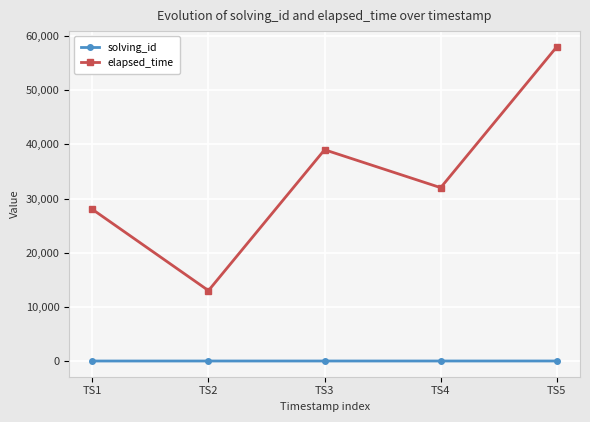

Rank the series by their average value, from lowest to highest.

solving_id, elapsed_time